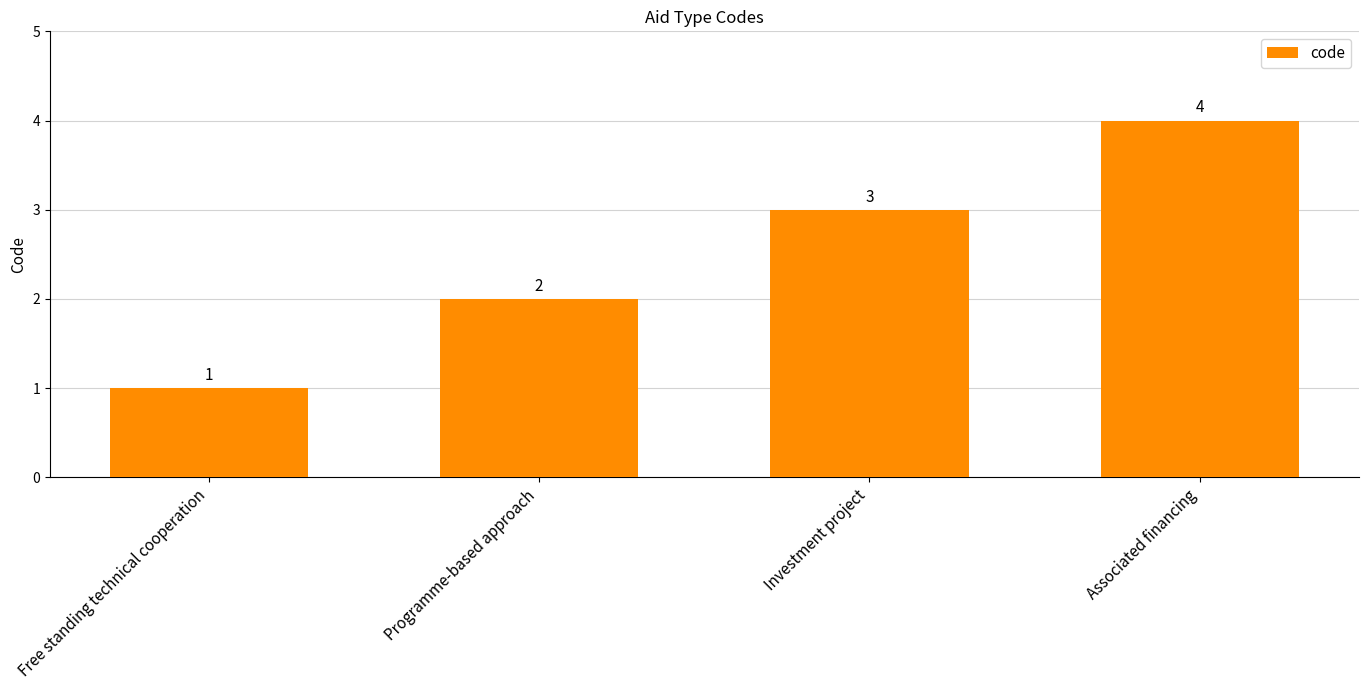

What is the label of the 3rd bar from the right?

Programme-based approach